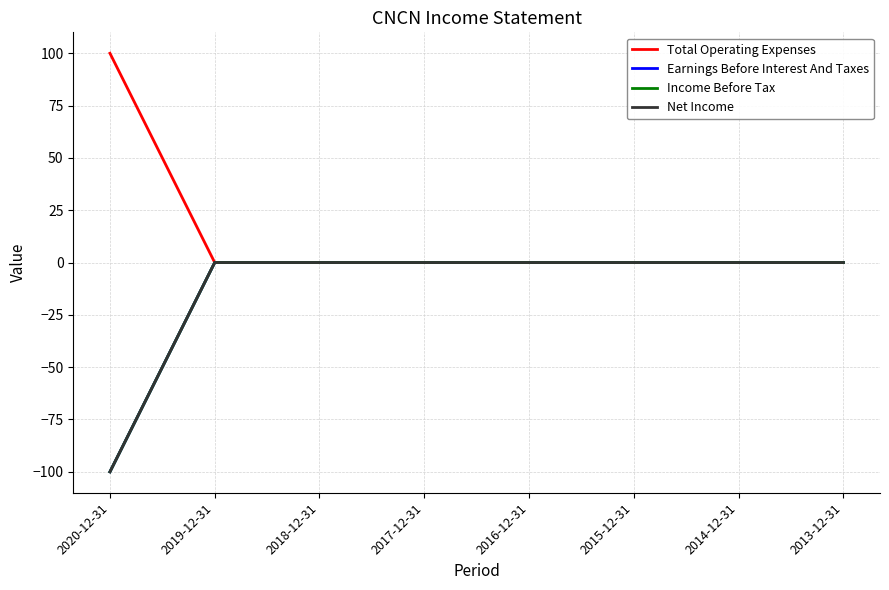

Reading left to right, transcribe all the data shown in this chart.

Total Operating Expenses: 2020-12-31=100	2019-12-31=0	2018-12-31=0	2017-12-31=0	2016-12-31=0	2015-12-31=0	2014-12-31=0	2013-12-31=0
Earnings Before Interest And Taxes: 2020-12-31=-100	2019-12-31=0	2018-12-31=0	2017-12-31=0	2016-12-31=0	2015-12-31=0	2014-12-31=0	2013-12-31=0
Income Before Tax: 2020-12-31=-100	2019-12-31=0	2018-12-31=0	2017-12-31=0	2016-12-31=0	2015-12-31=0	2014-12-31=0	2013-12-31=0
Net Income: 2020-12-31=-100	2019-12-31=0	2018-12-31=0	2017-12-31=0	2016-12-31=0	2015-12-31=0	2014-12-31=0	2013-12-31=0